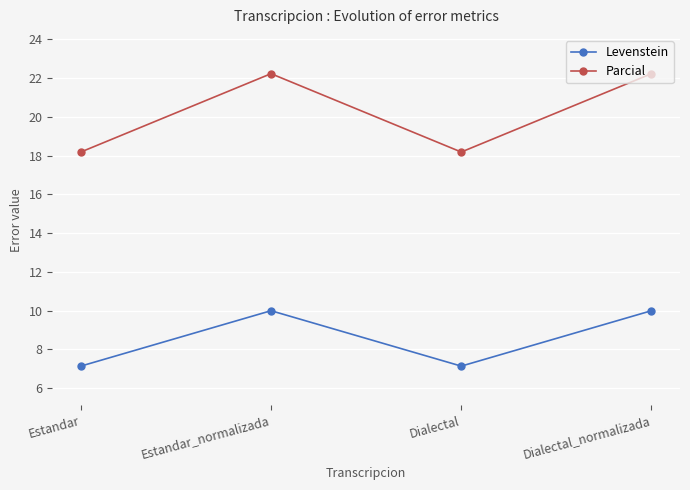

Rank the series by their average value, from highest to lowest.

Parcial, Levenstein